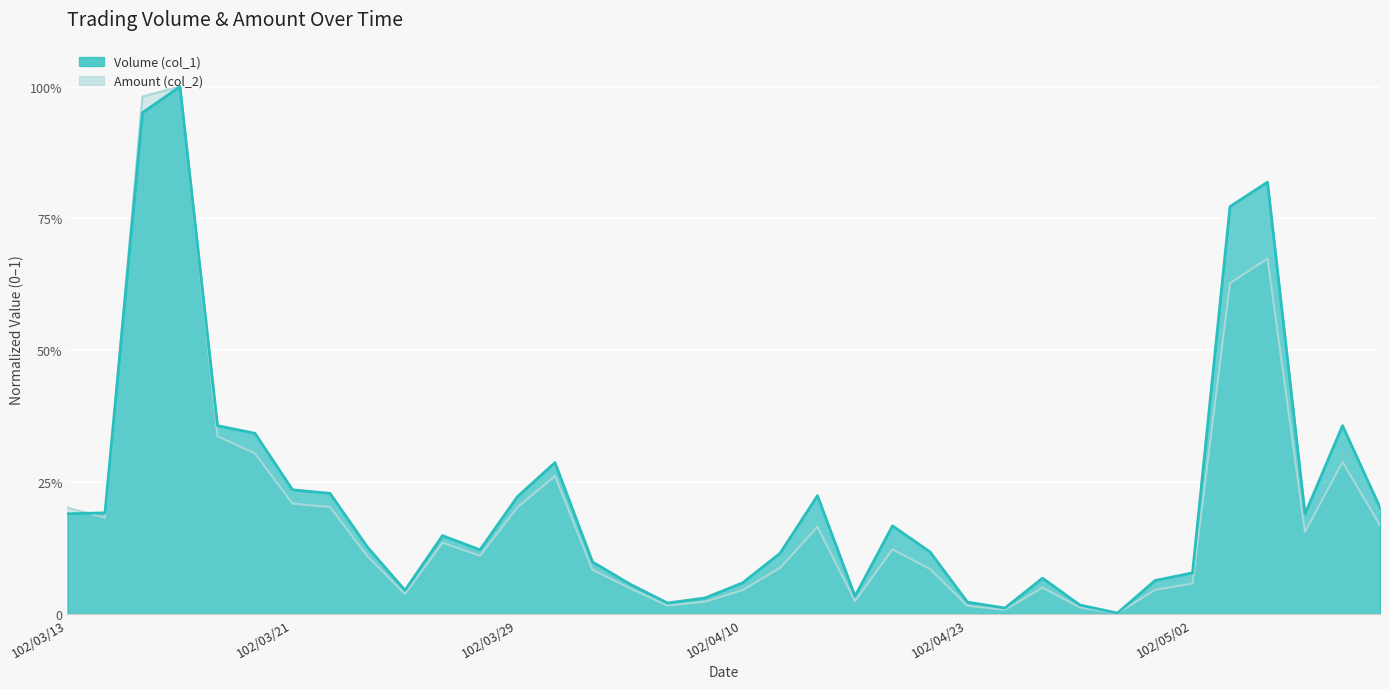

Between 102/03/25 and 102/04/19, which is larger?

102/03/25